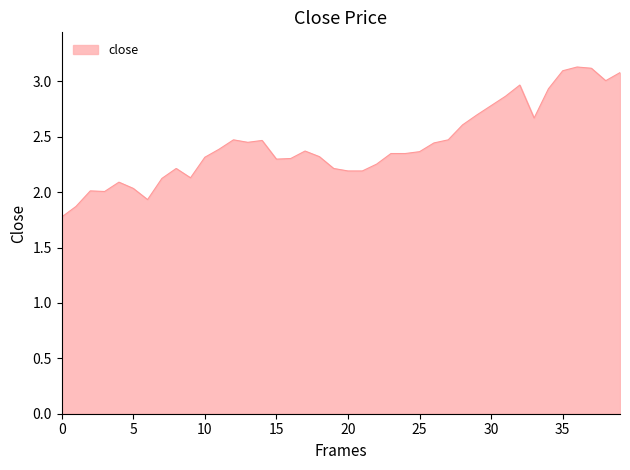

What is the minimum value shown in the chart?

1.8